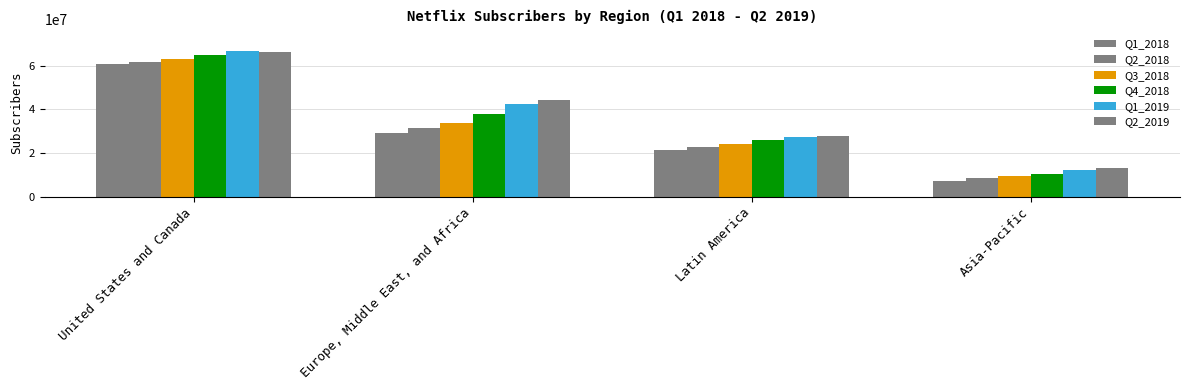

What is the label of the 1st bar from the right?

Asia-Pacific